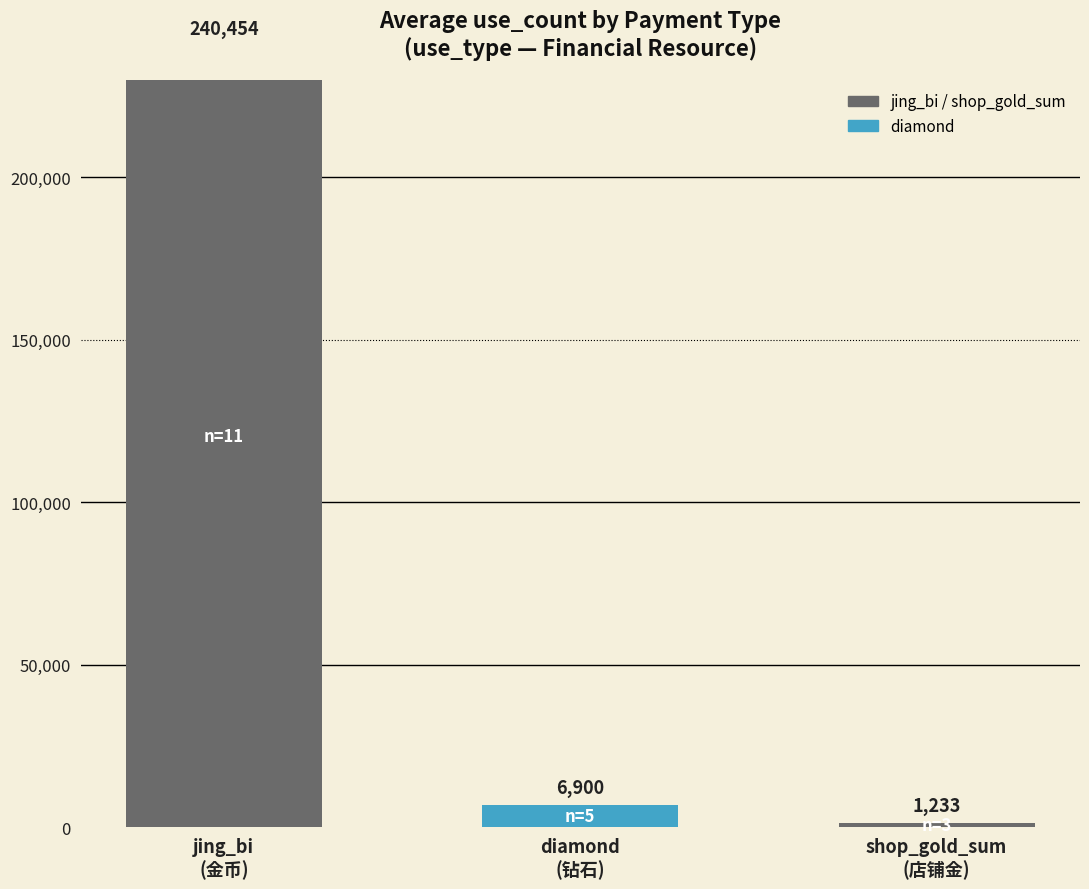

The value at jing_bi
(金币) is 240454. True or false?

True